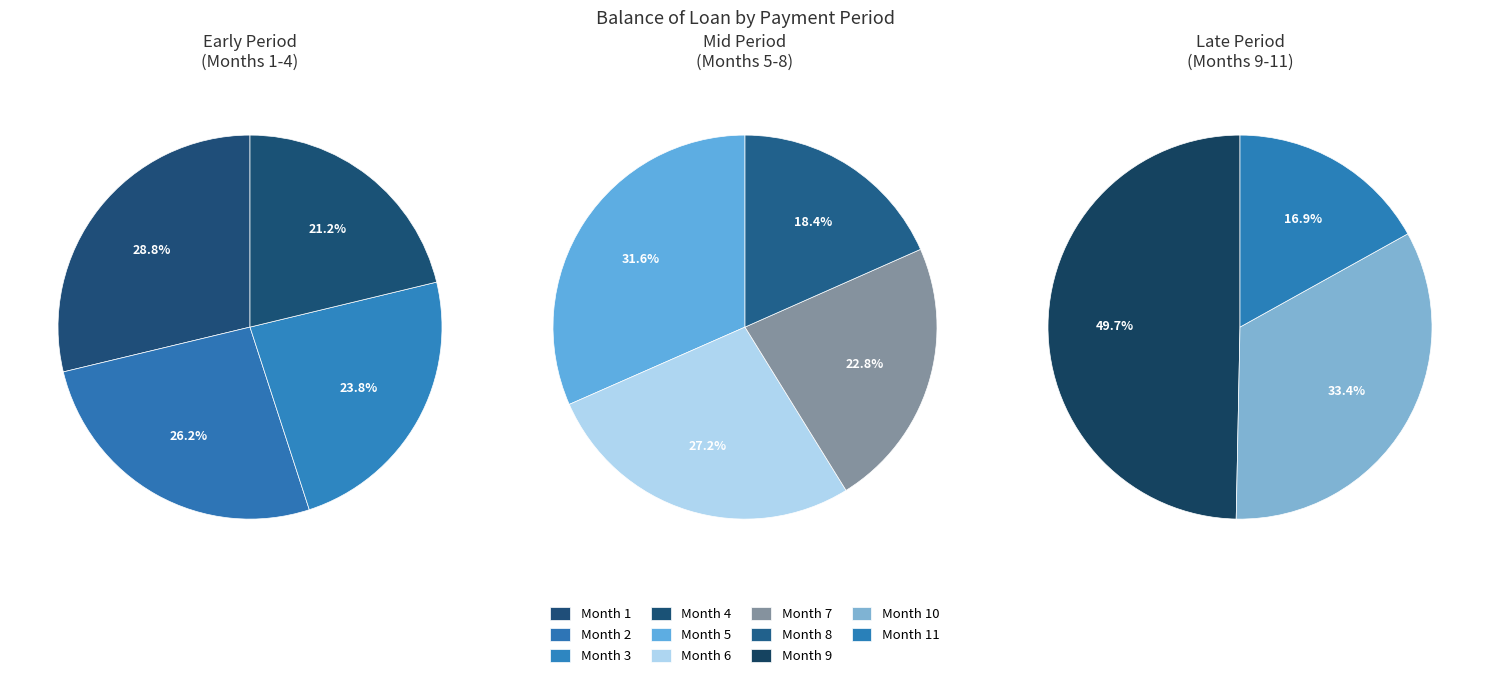

Is there a majority slice in this chart?

No